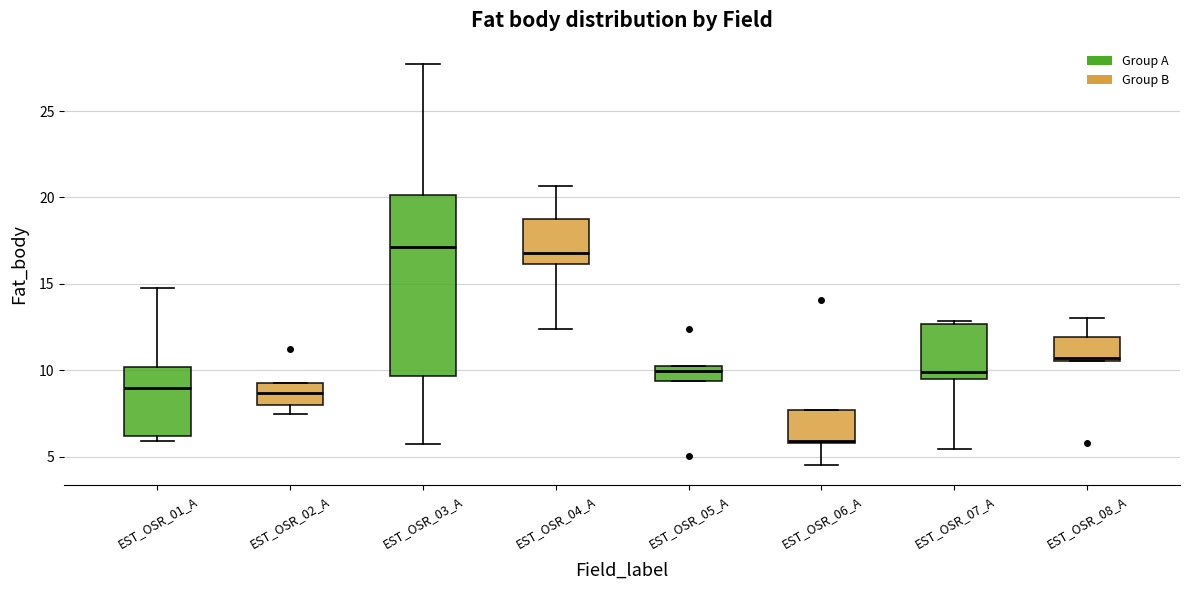

Reading left to right, read every box against the y-axis: the position of its median line, the range the box covers, and the ends of its whiskers. The values are not printed on the chart, so give them approximately, as read against the axis.

EST_OSR_01_A: median 9.0, box 6.0 to 10.0, whiskers 6.0 (just below the box's lower edge) to 15.0
EST_OSR_02_A: median 8.5, box 8.0 to 9.5, whiskers 7.5 to 9.5
EST_OSR_03_A: median 17.0, box 9.5 to 20.0, whiskers 5.5 to 27.5
EST_OSR_04_A: median 17.0, box 16.0 to 19.0, whiskers 12.5 to 20.5
EST_OSR_05_A: median 10.0, box 9.5 to 10.5, whiskers 9.5 to 10.5
EST_OSR_06_A: median 6.0 (just above the box's lower edge), box 6.0 to 7.5, whiskers 4.5 to 7.5
EST_OSR_07_A: median 10.0, box 9.5 to 12.5, whiskers 5.5 to 13.0
EST_OSR_08_A: median 10.5 (just above the box's lower edge), box 10.5 to 12.0, whiskers 10.5 to 13.0